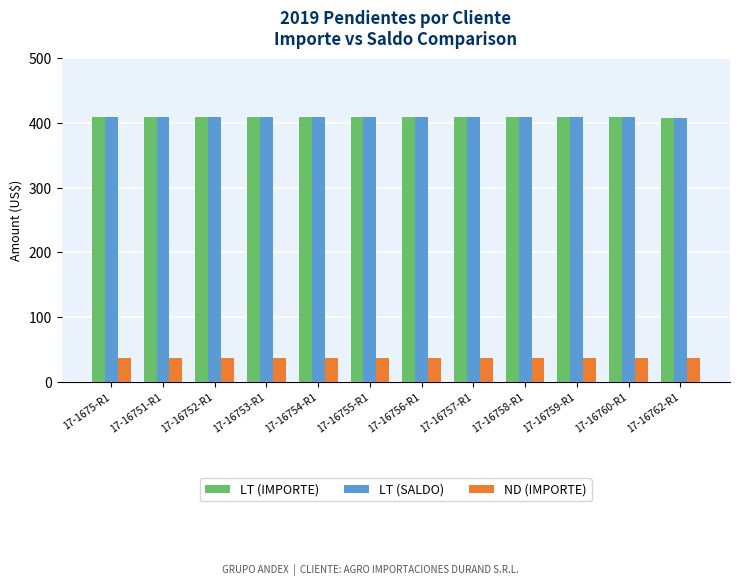

The value of LT (IMPORTE) at 17-16751-R1 is 408.3. True or false?

True